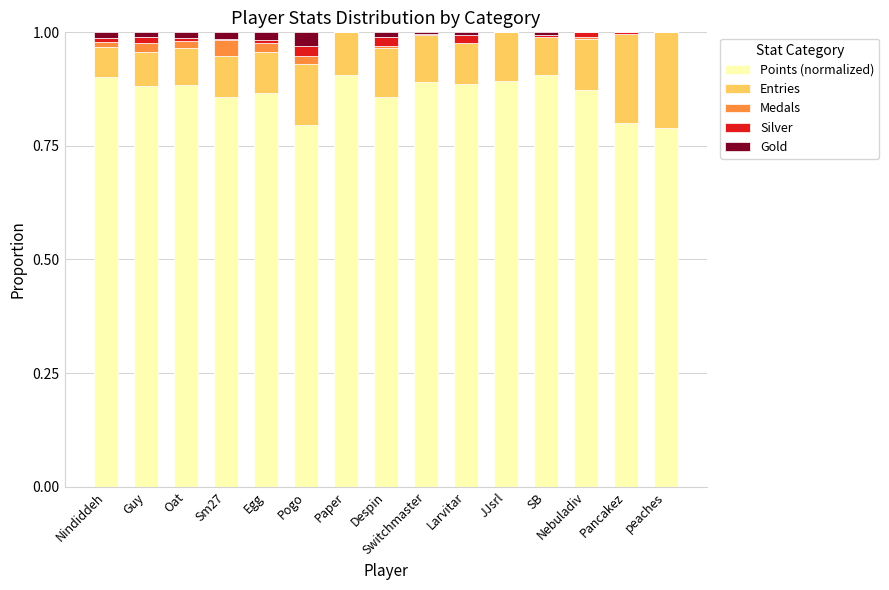

The value of Points (normalized) at Nebuladiv is 1.2. True or false?

False